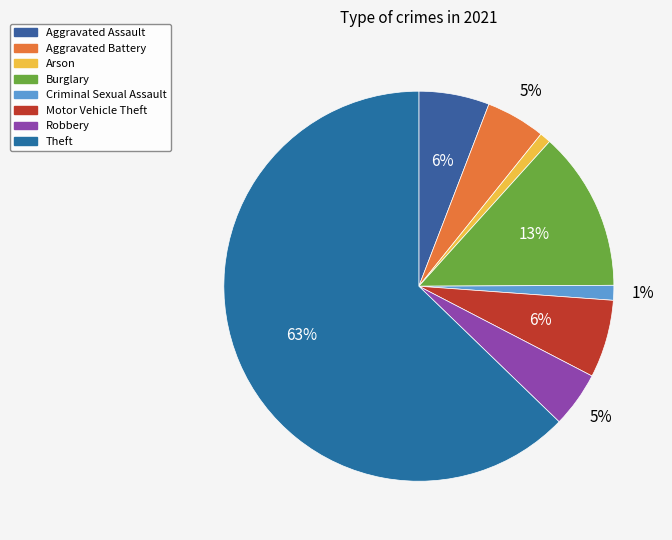

How many slices are in this pie chart?

8